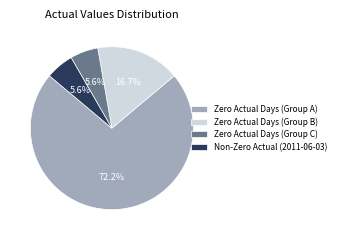

Is there any slice that represents more than half of the pie?

Yes